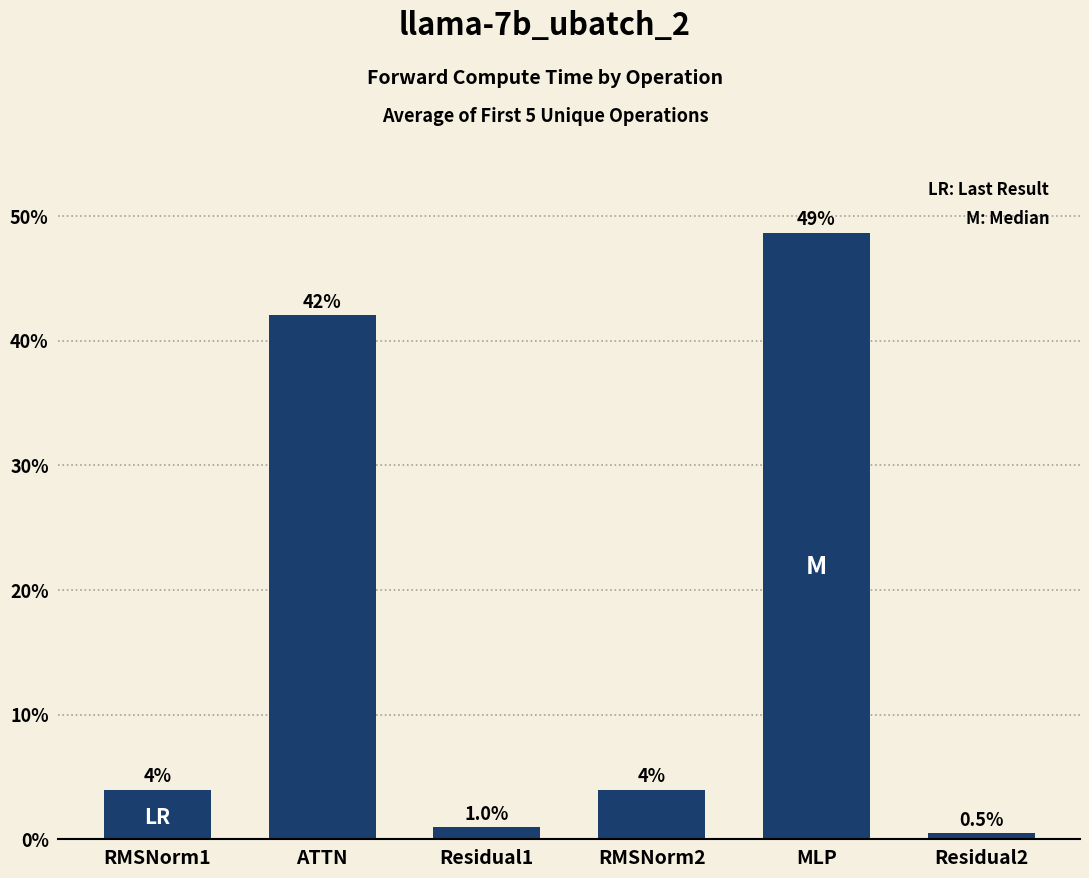

What is the average value?

16.7